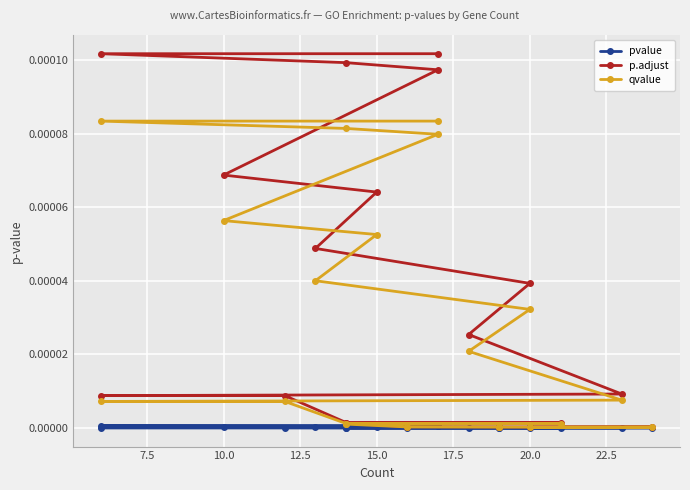

True or false: qvalue and pvalue intersect in this chart.

False